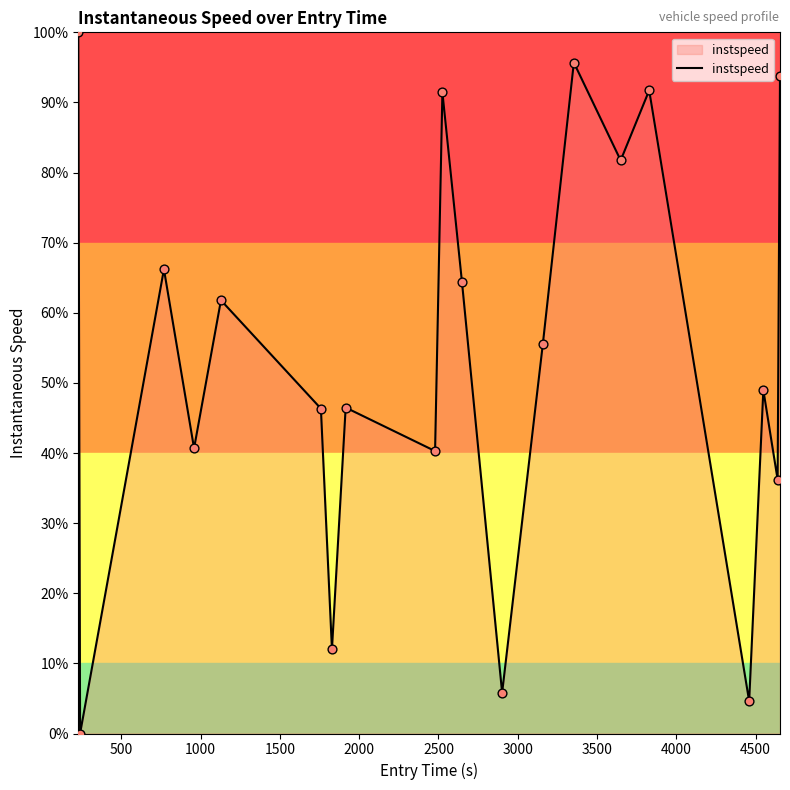

Does the chart have visible grid lines?

No